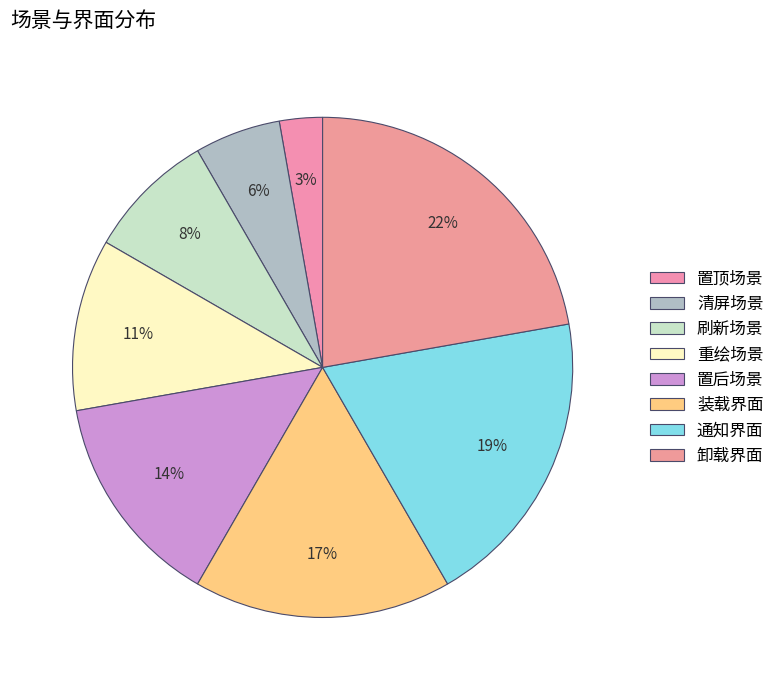

How many segments does this pie chart have?

8